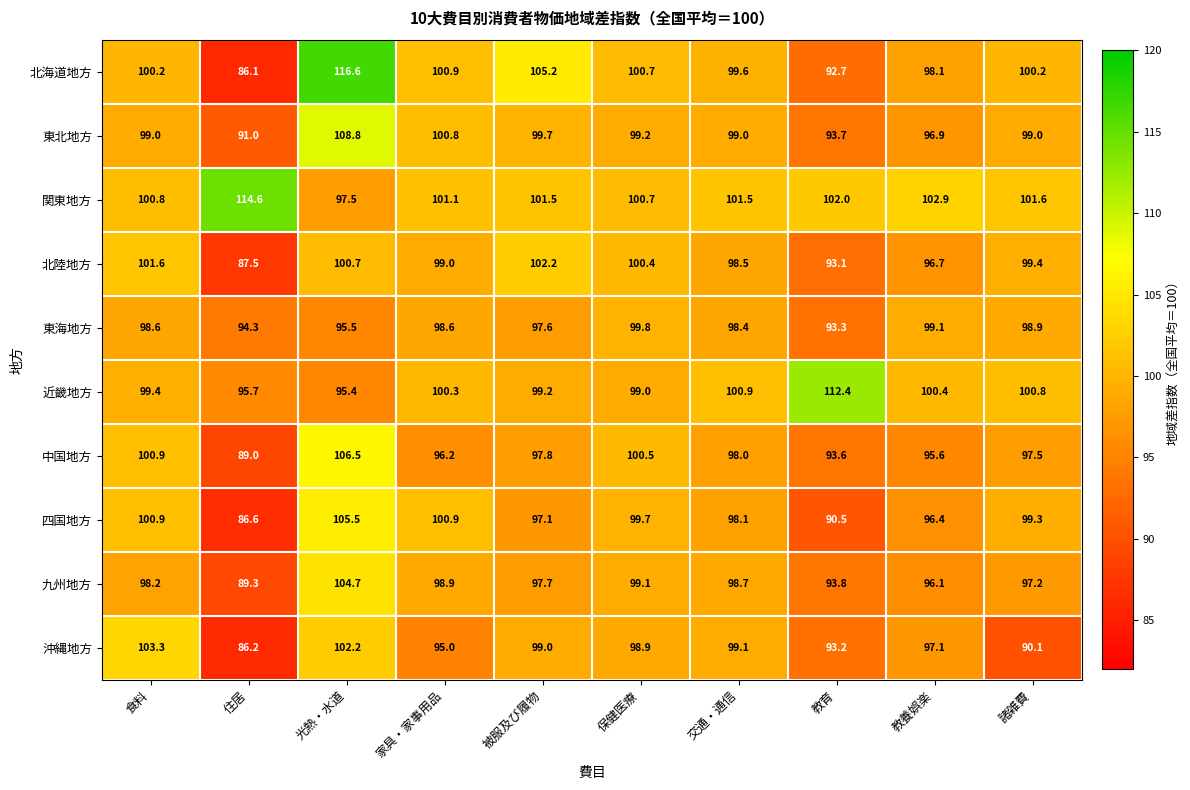

Which label corresponds to the smallest value in the chart?

住居